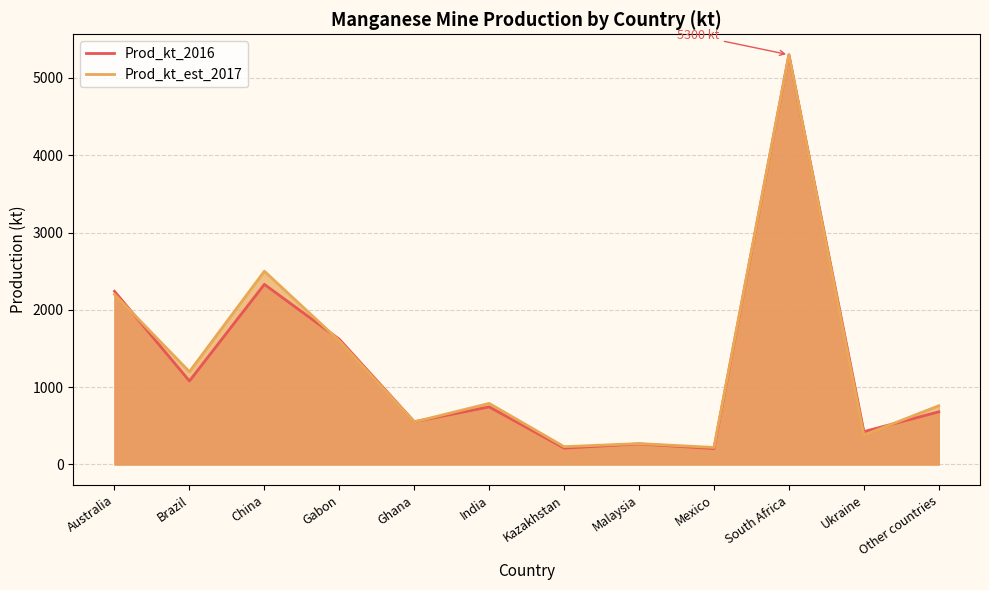

Where do Prod_kt_2016 and Prod_kt_est_2017 first cross each other?

Australia and Brazil